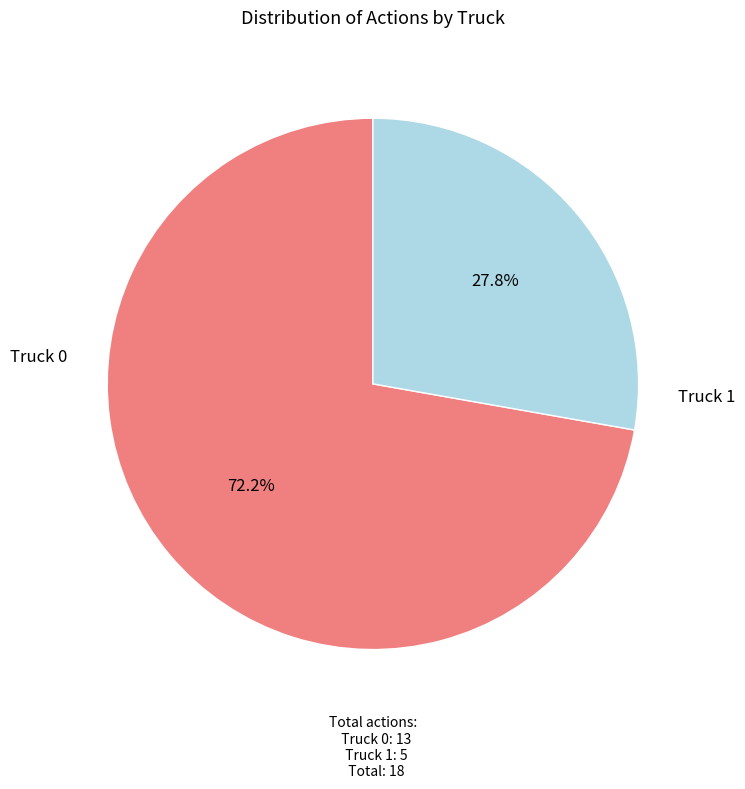

Is there a majority slice in this chart?

Yes